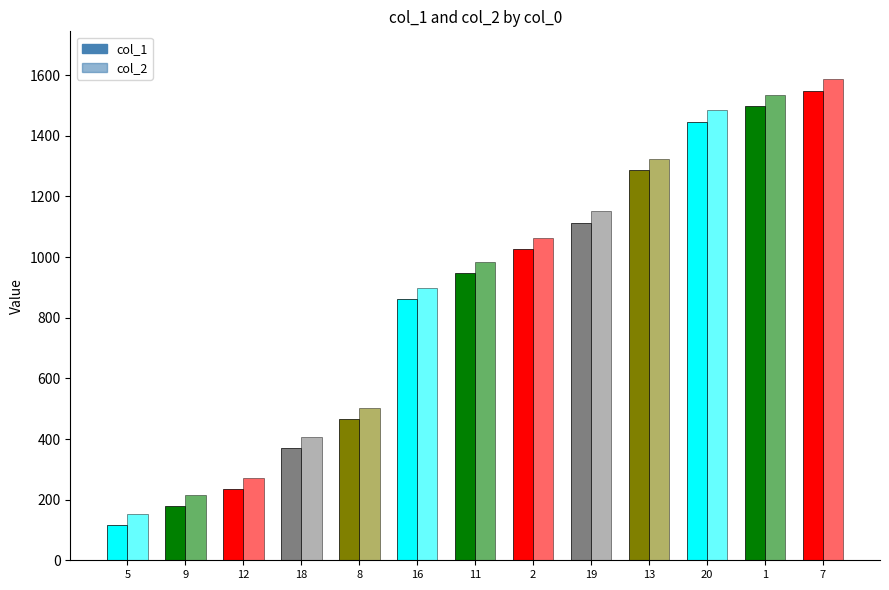

True or false: col_2 has a value of 1064 at 2.

True